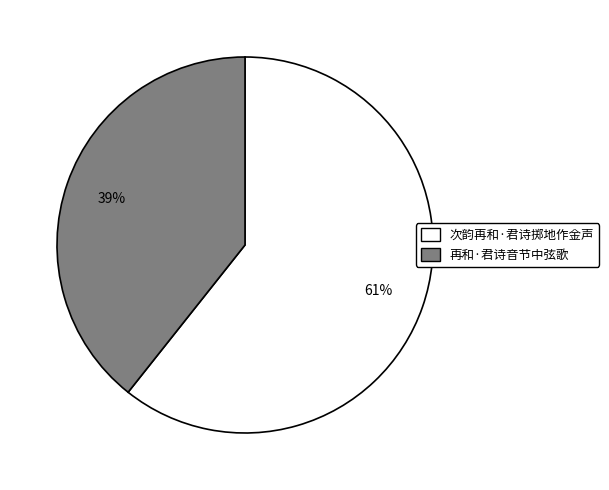

Rank the categories by value from highest to lowest.

次韵再和·君诗掷地作金声, 再和·君诗音节中弦歌